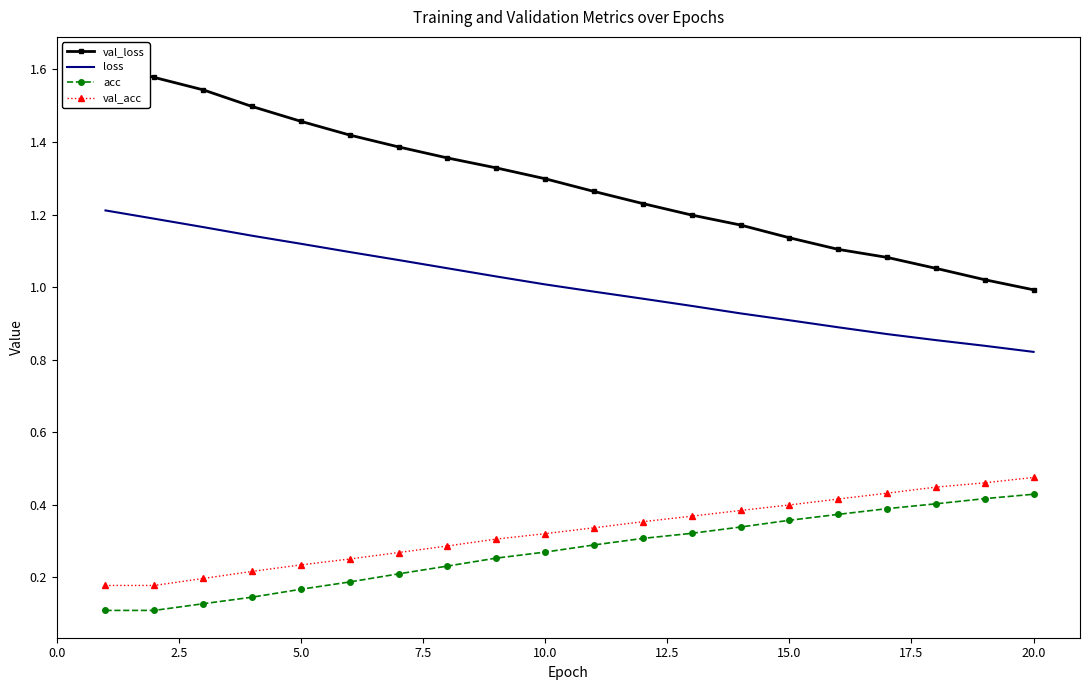

The value of val_acc at 15.0 is 0.4. True or false?

True